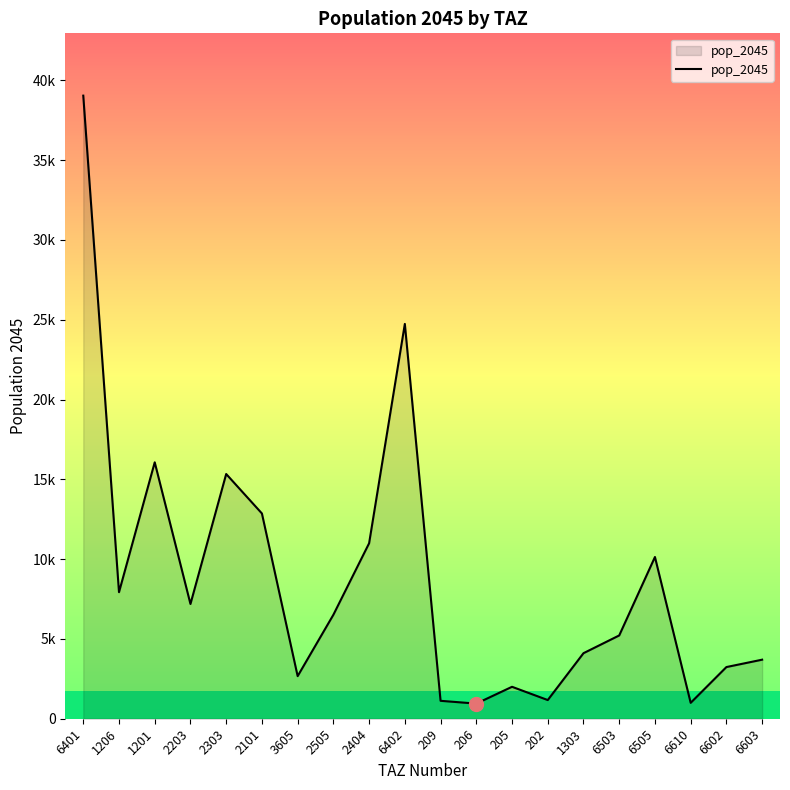

True or false: the data shows 24737.8 at 6402.

True